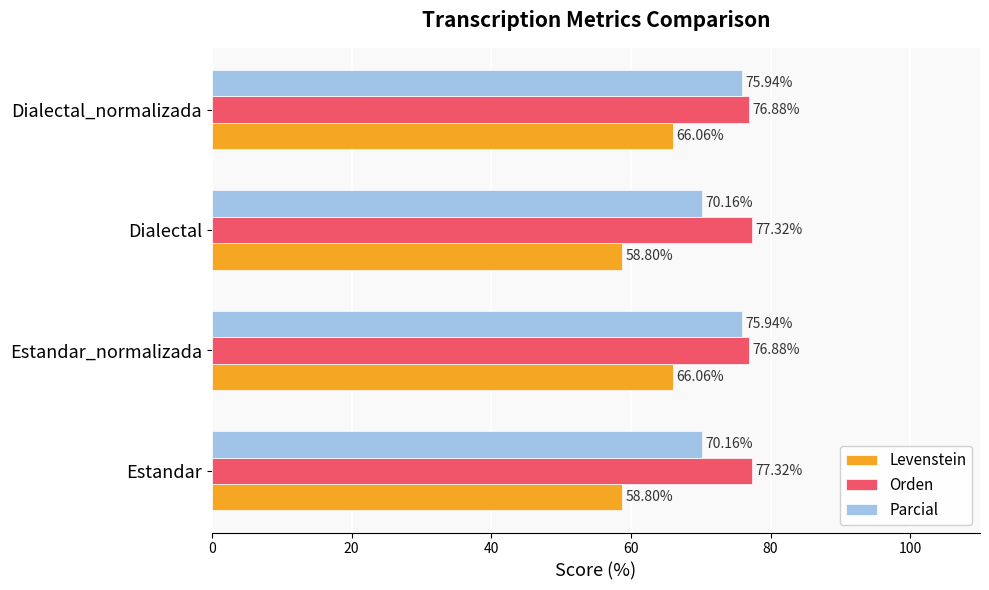

What is the difference between the highest and lowest values at Estandar_normalizada?

10.8